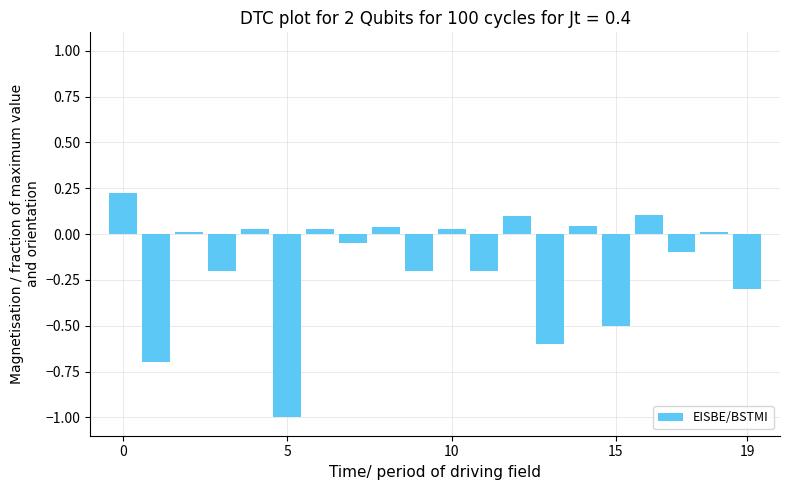

What is the smallest value displayed?

-1.0